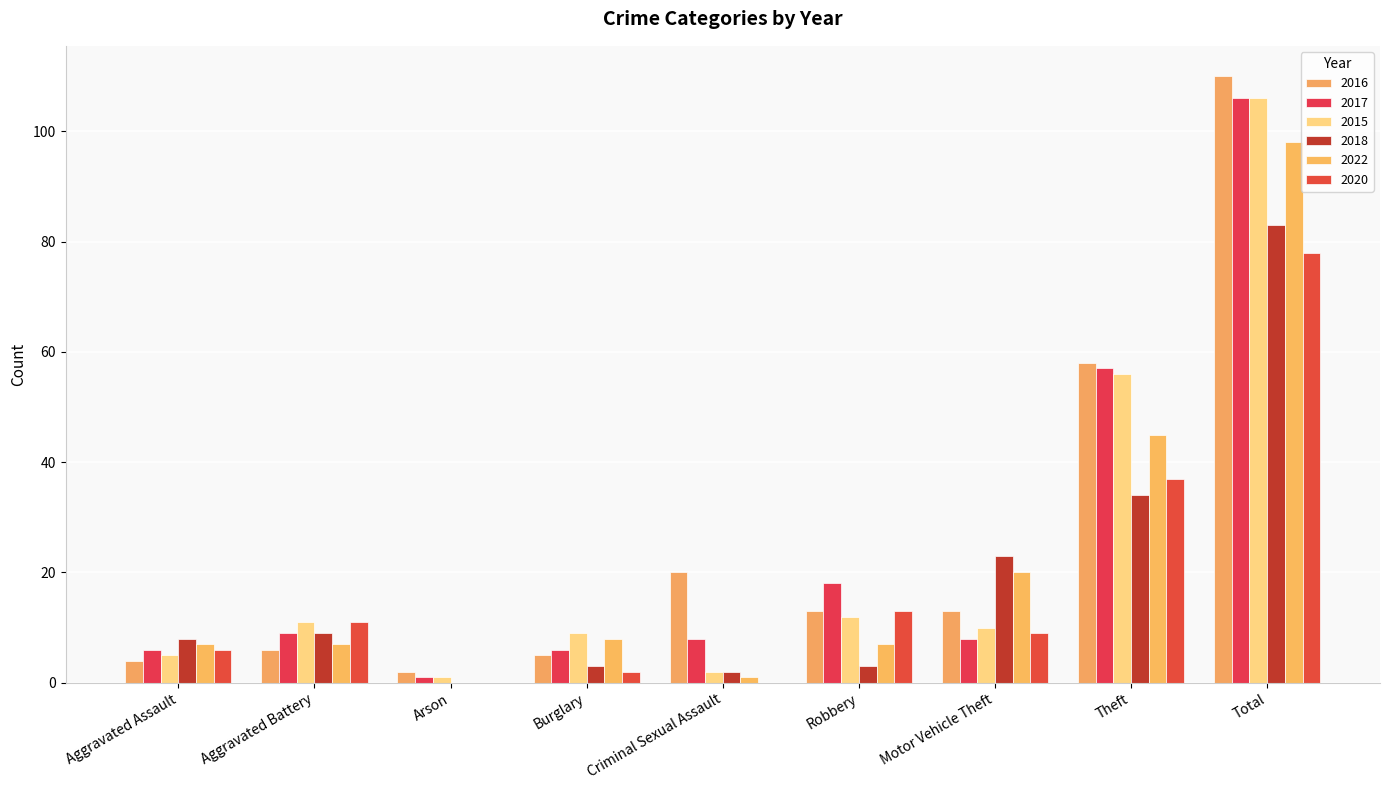

Are the bars grouped side by side (vs. stacked)?

Yes